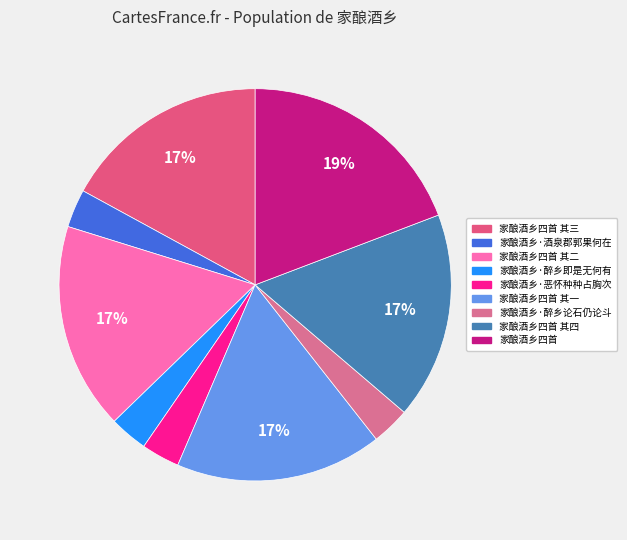

Is there any slice that represents more than half of the pie?

No